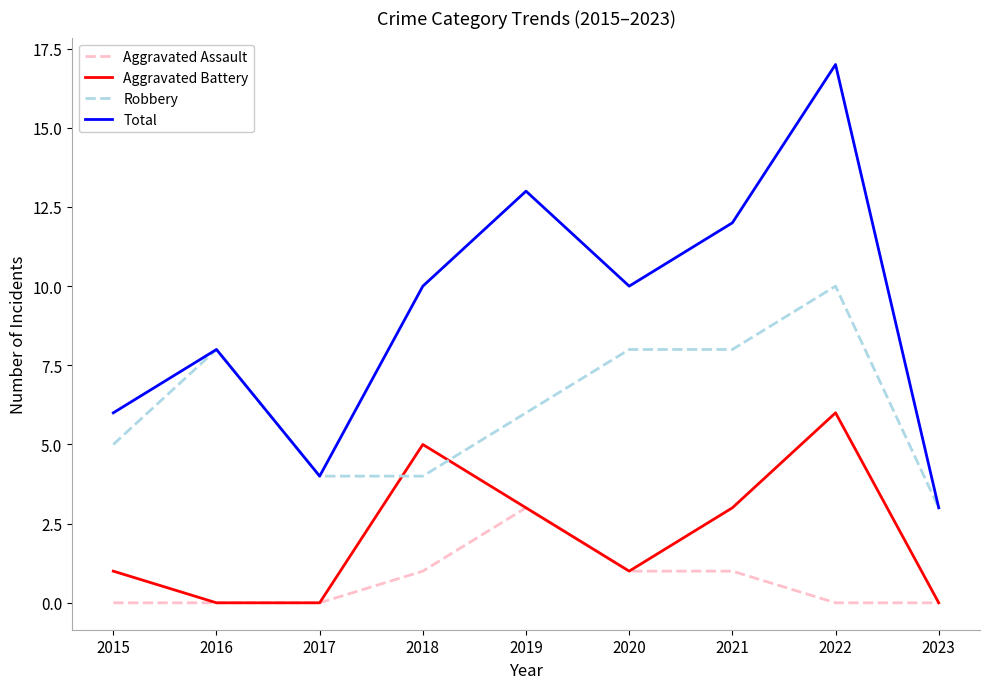

Where does the Robbery series first go above 6?

2016